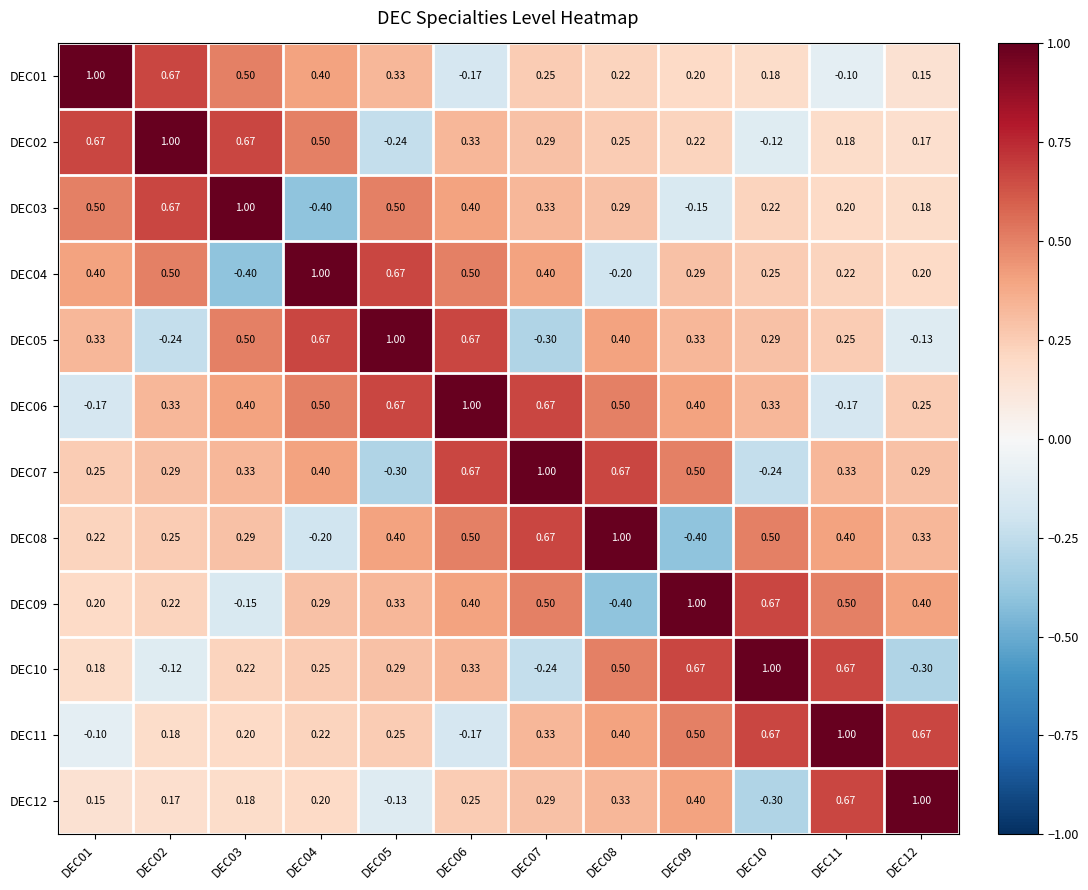

Is the value of DEC05 at DEC09 greater than the value of DEC06 at DEC04?

No